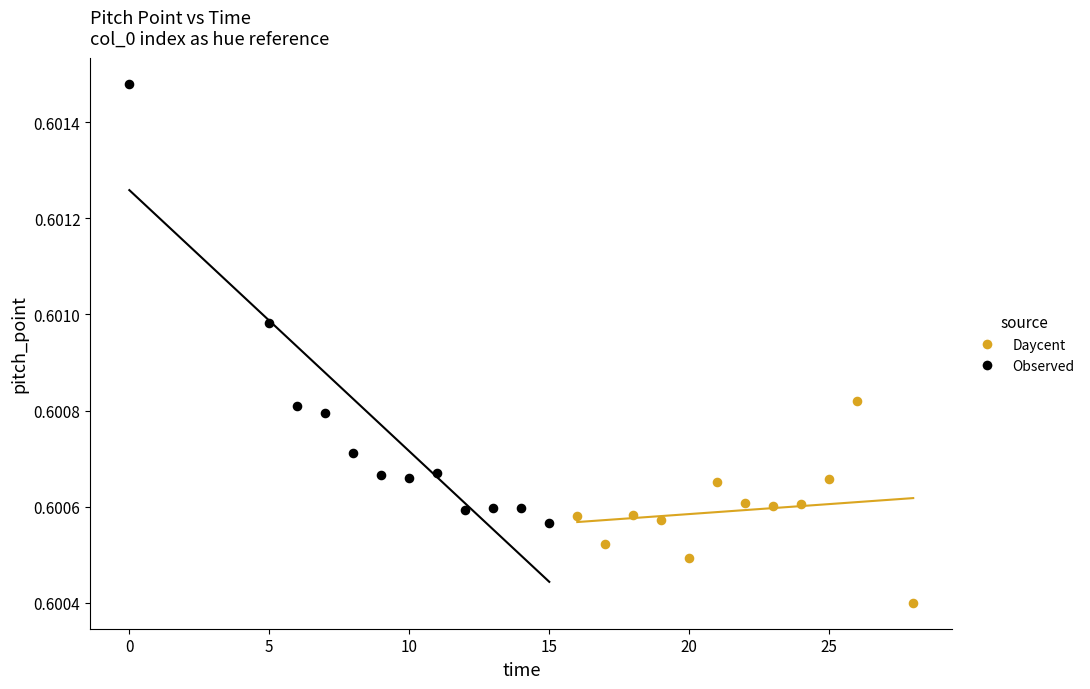

Which series has the widest spread of Y values?

Observed